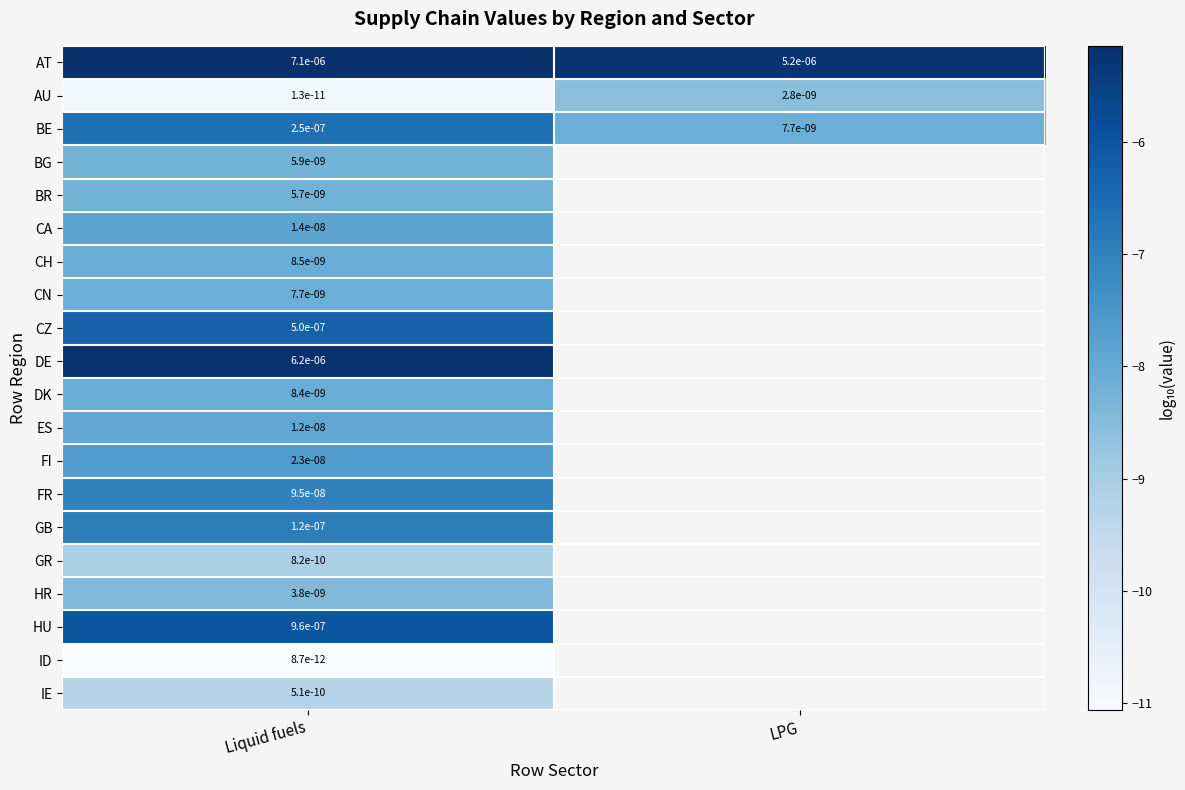

Is the value of CH at Liquid fuels greater than the value of GB at Liquid fuels?

No